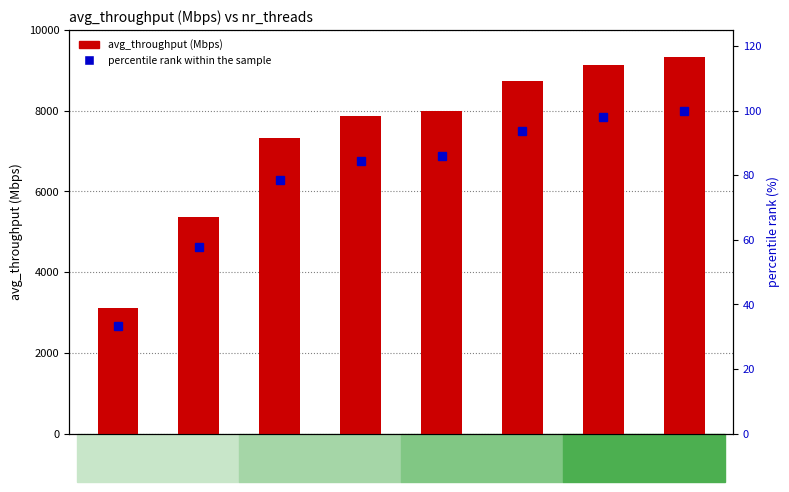

Is it true that percentile rank within the sample equals 63.9 at 8?

False